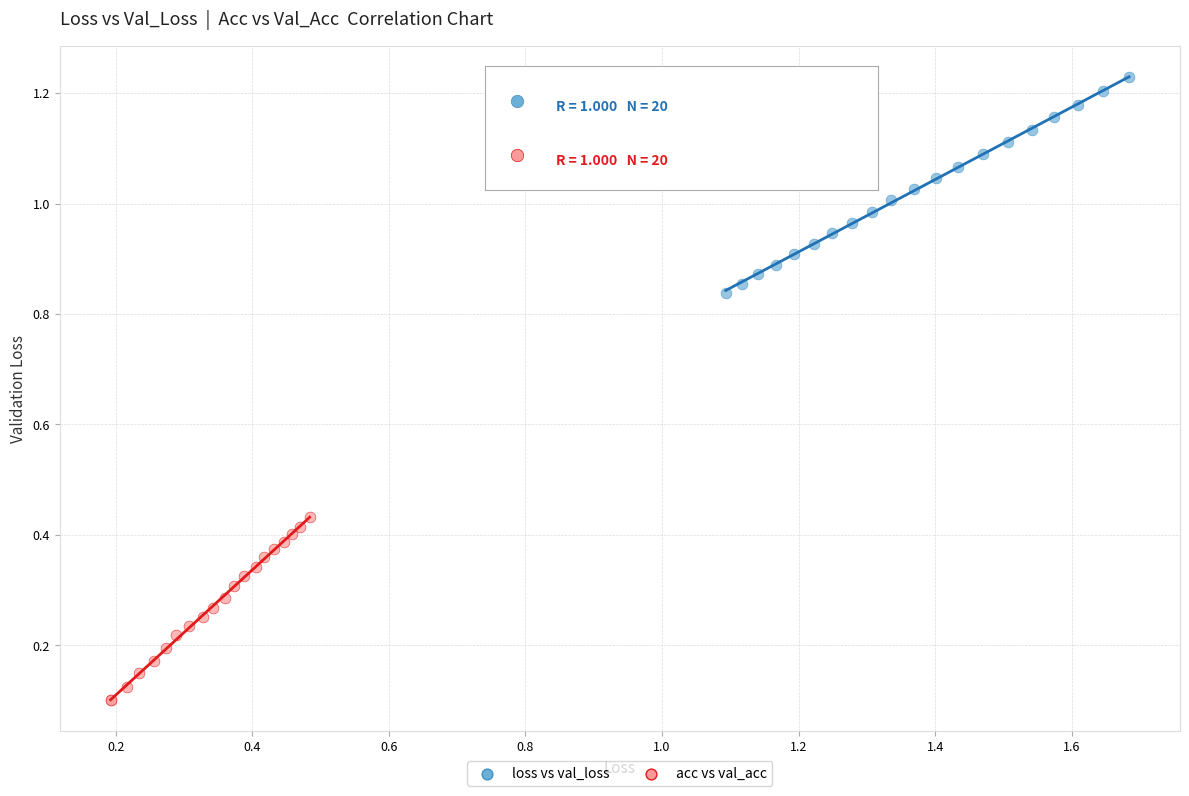

Which series reaches the minimum Y coordinate?

acc vs val_acc